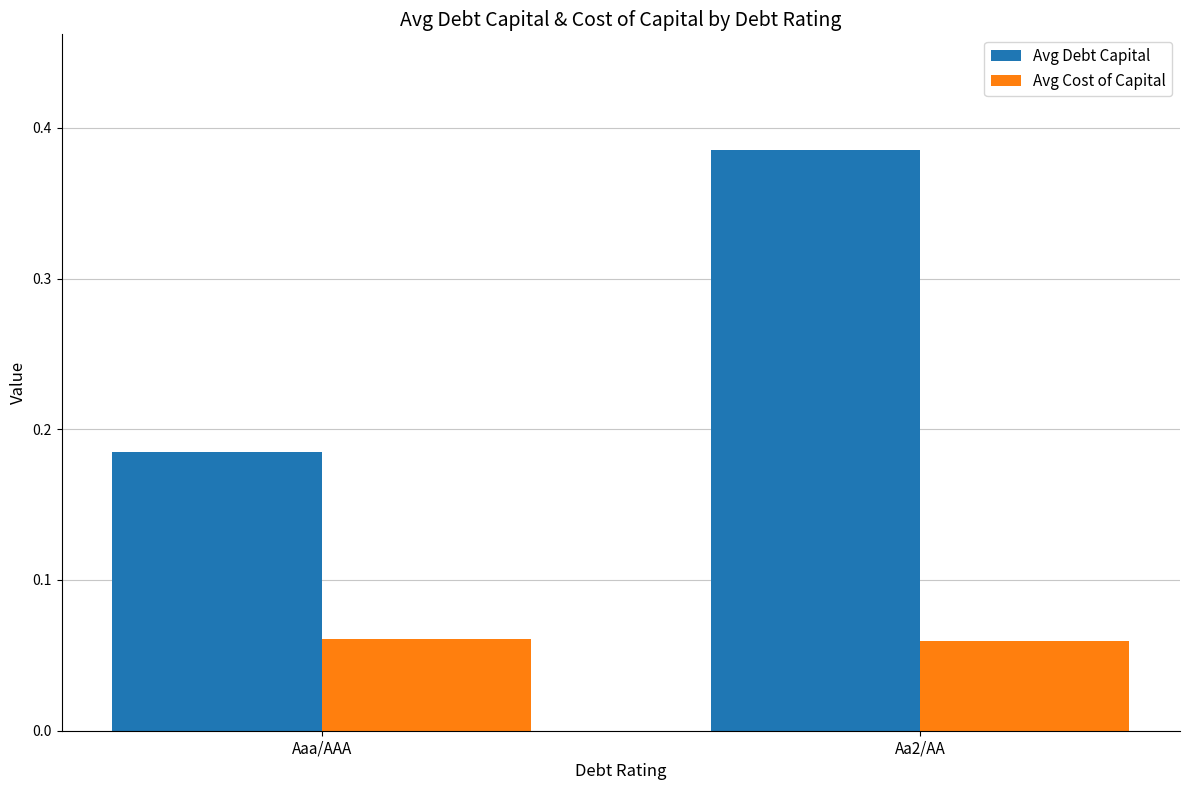

What is the sum of all Avg Debt Capital values?

0.6